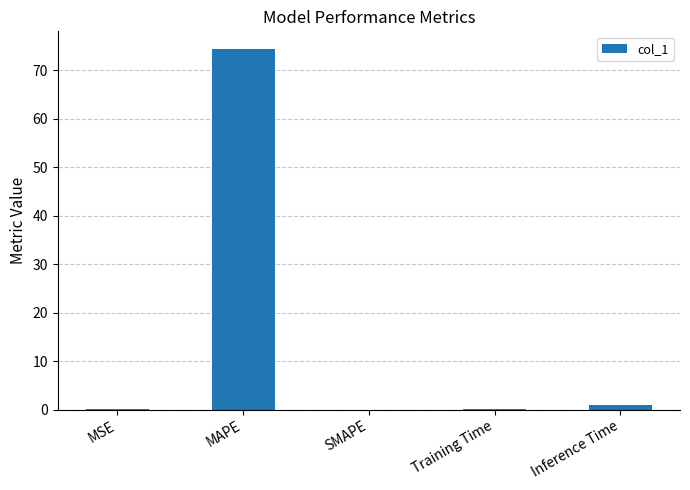

What is the sum of all values?

75.4